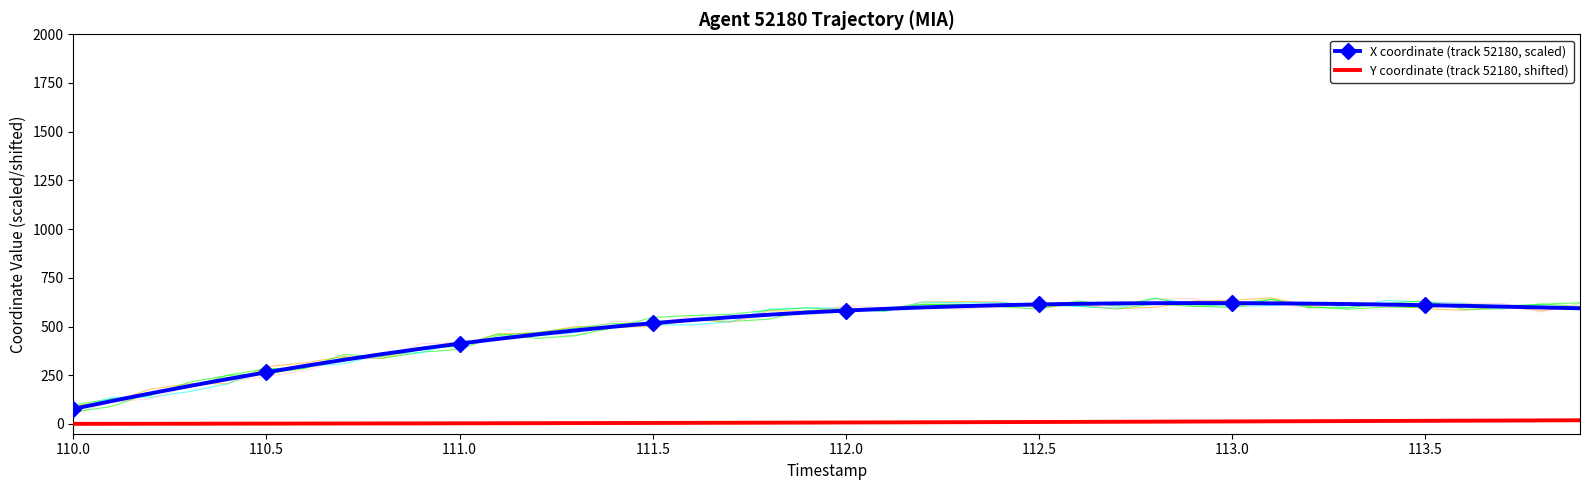

What is the maximum value for X coordinate (track 52180, scaled)?

620.5